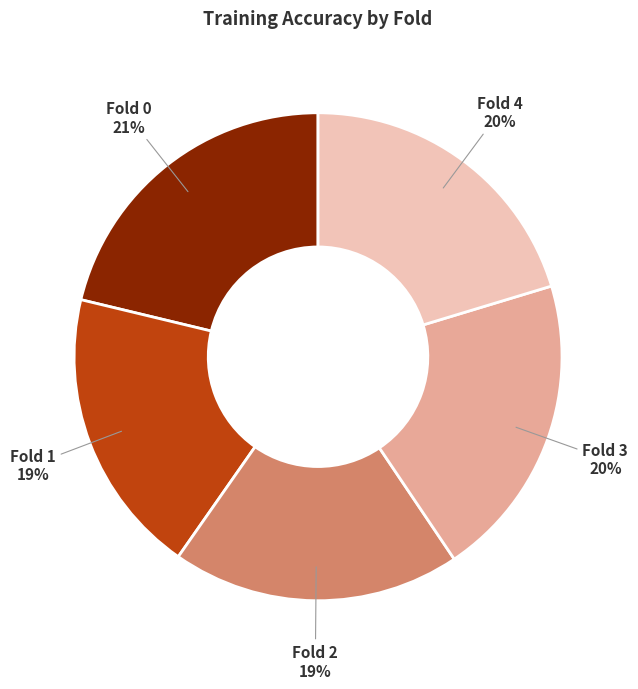

Count the number of slices in the pie.

5